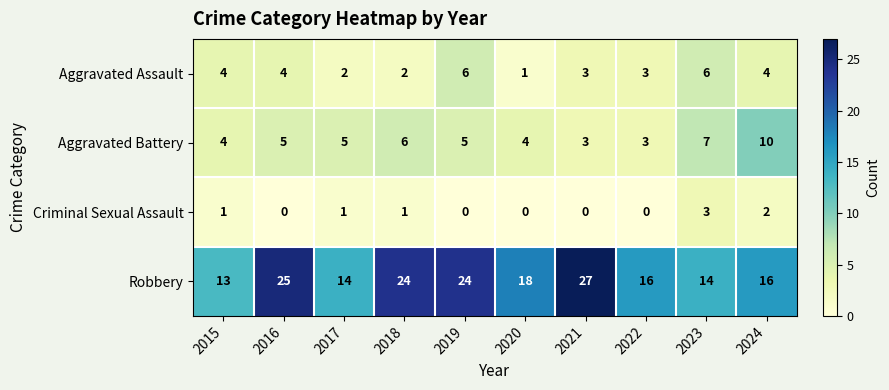

What is the difference between the maximum and minimum values in the Aggravated Assault series?

5